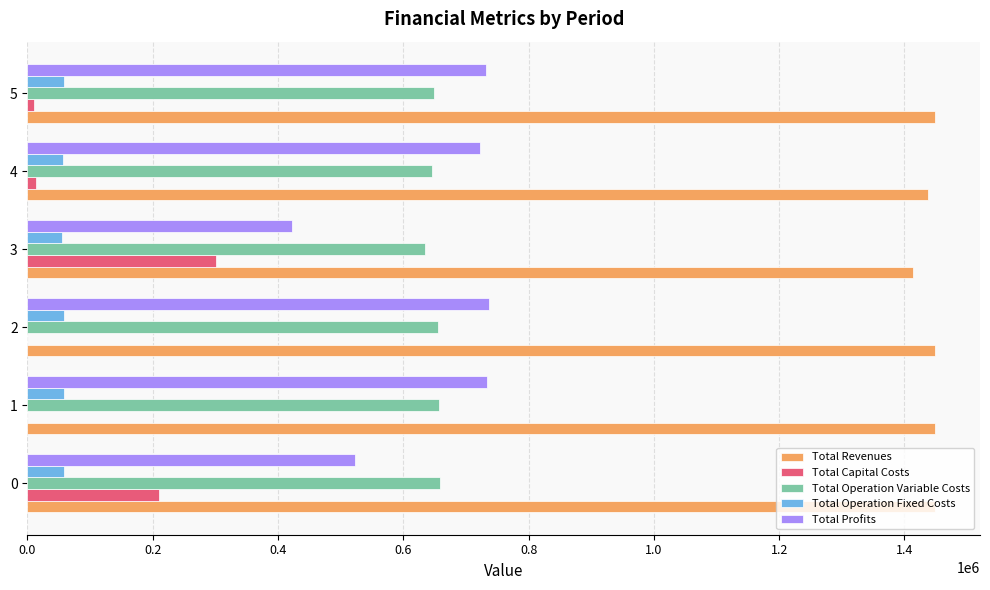

The value of Total Profits at 3 is 552272.1. True or false?

False